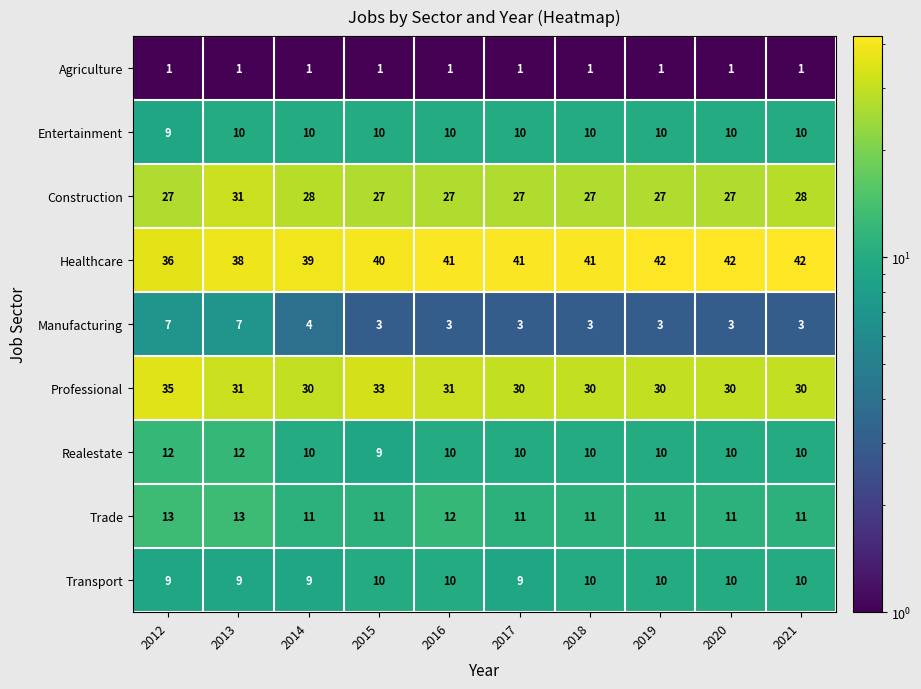

At which category is the sum across all series the highest?

2013